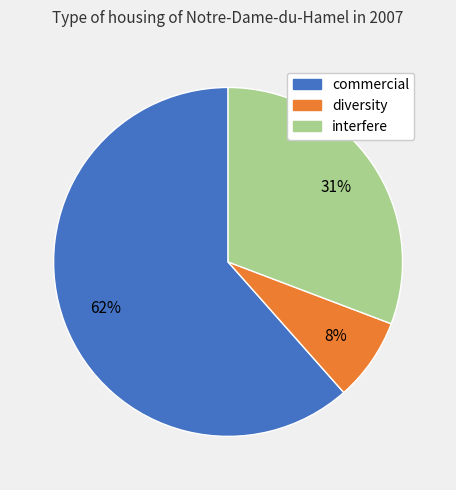

Is interfere the majority of the pie?

No